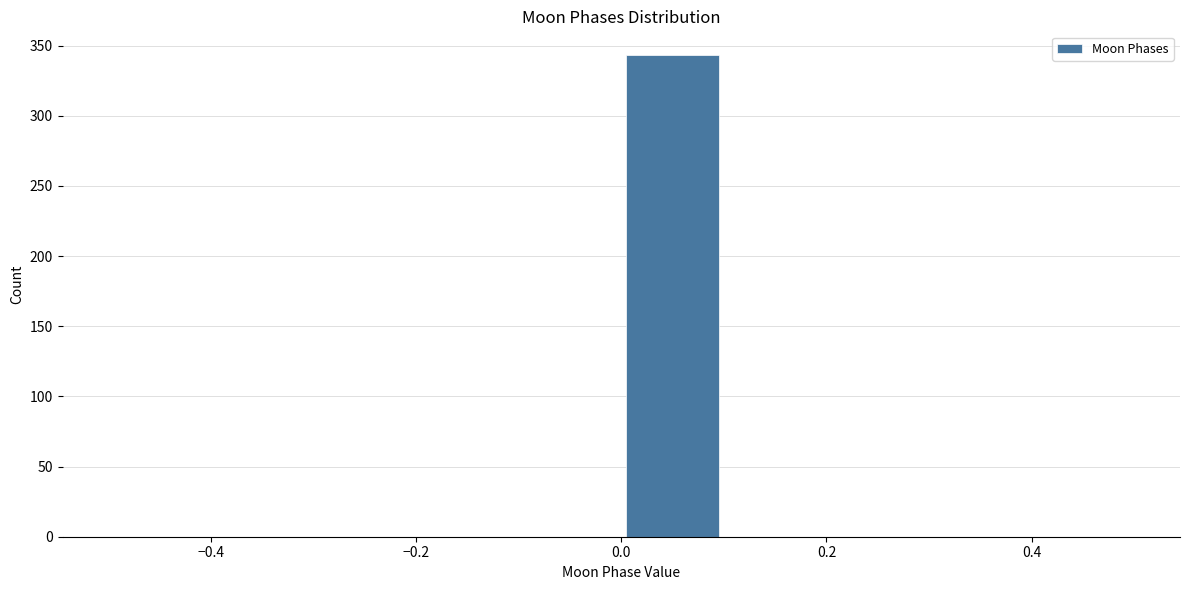

What is the height of the bar covering 0.0 to 0.1 on the x-axis? The values are not printed on the chart, so give them approximately, as read against the axis.

345